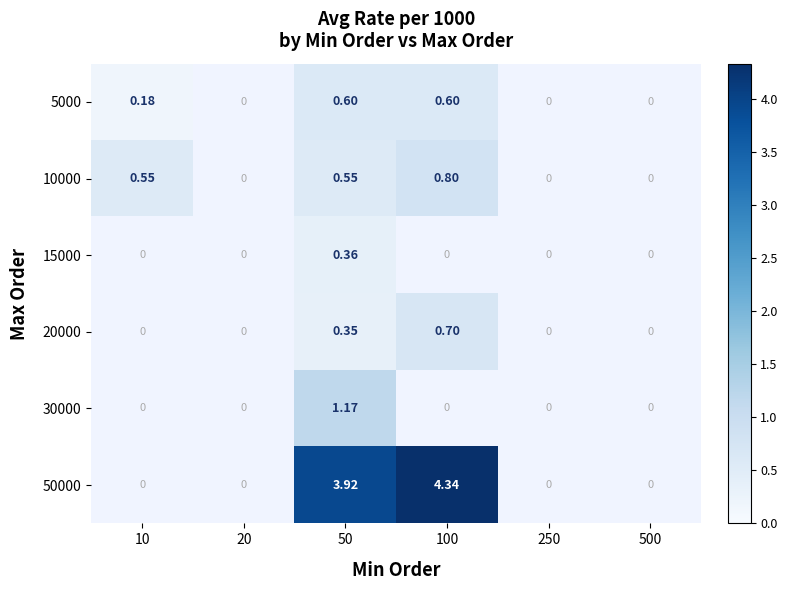

Between 100 and 10, which is larger?

100